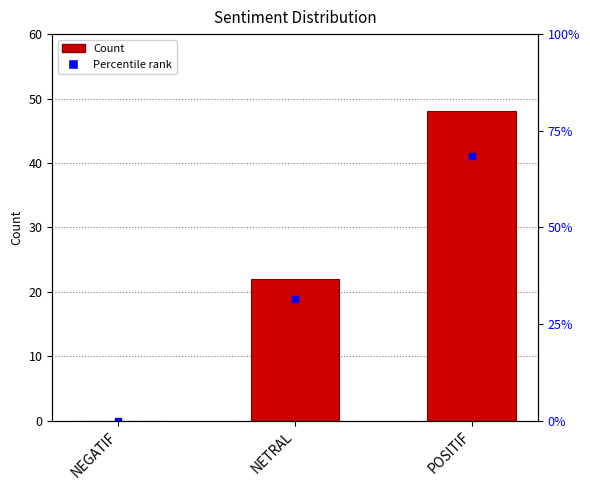

What is the change in value from NEGATIF to POSITIF?

+48